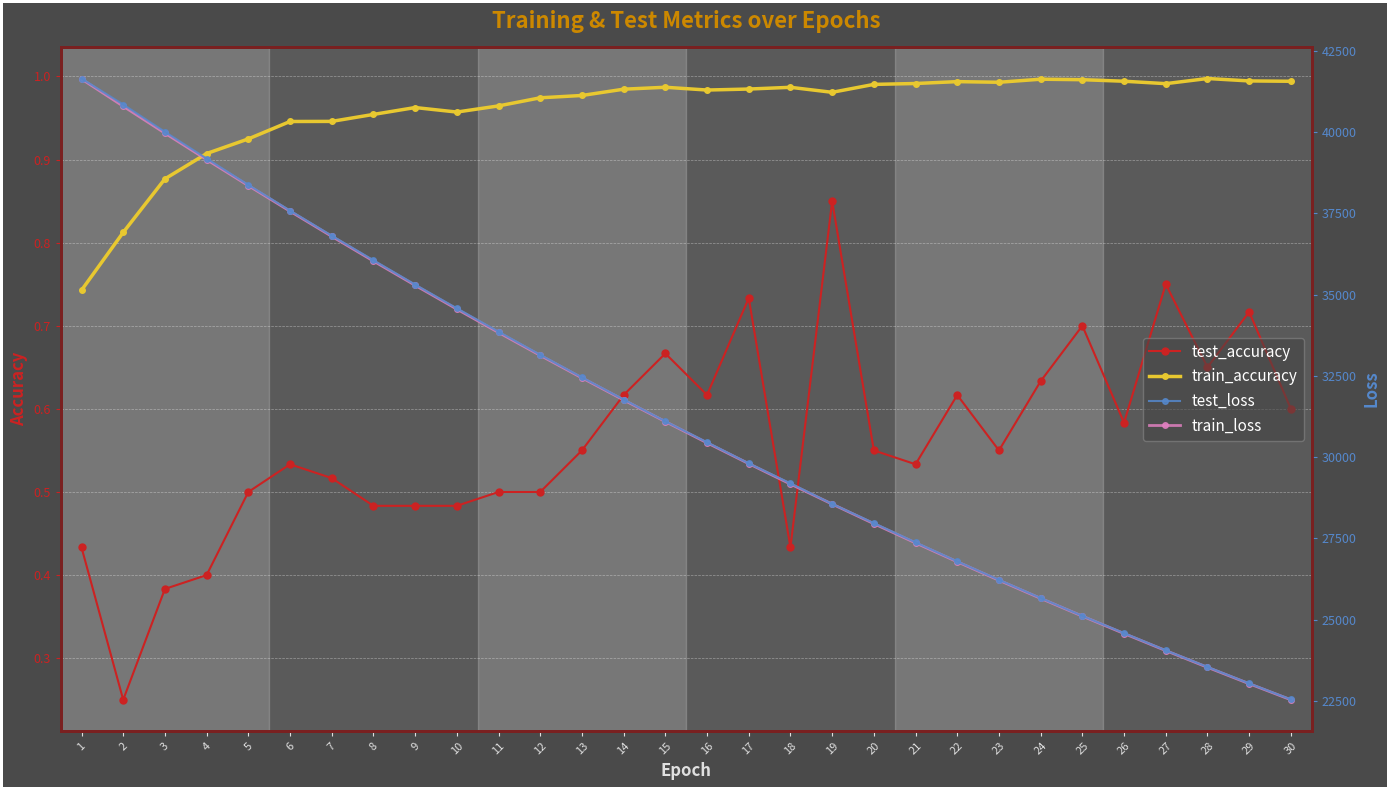

At how many categories does at least one series exceed 28847?

18